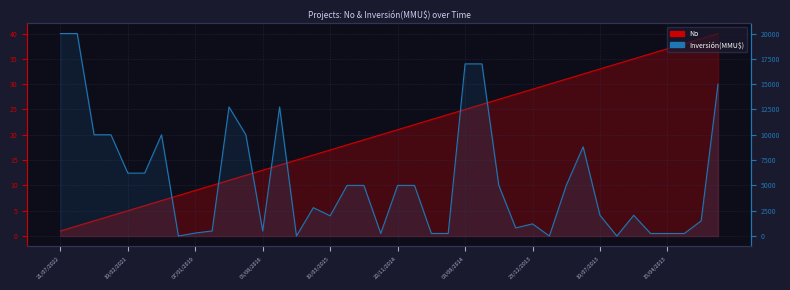

What are all the series names shown in the legend?

No, Inversión(MMU$)